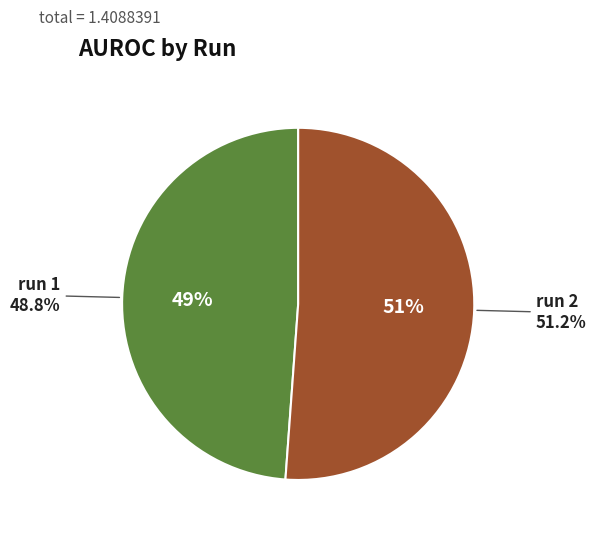

To the nearest percent, what percentage of the pie is run 2?

51%